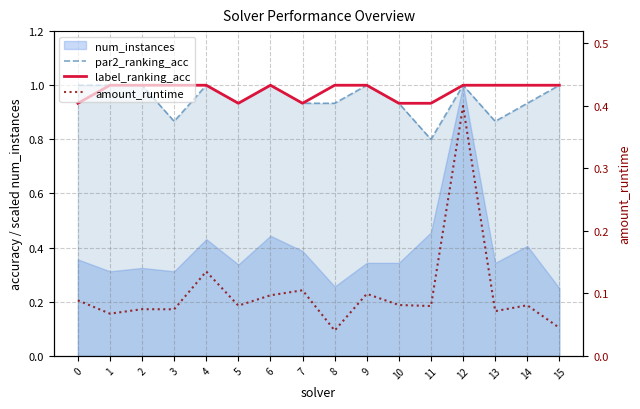

What is the average value of the amount_runtime series?

0.1